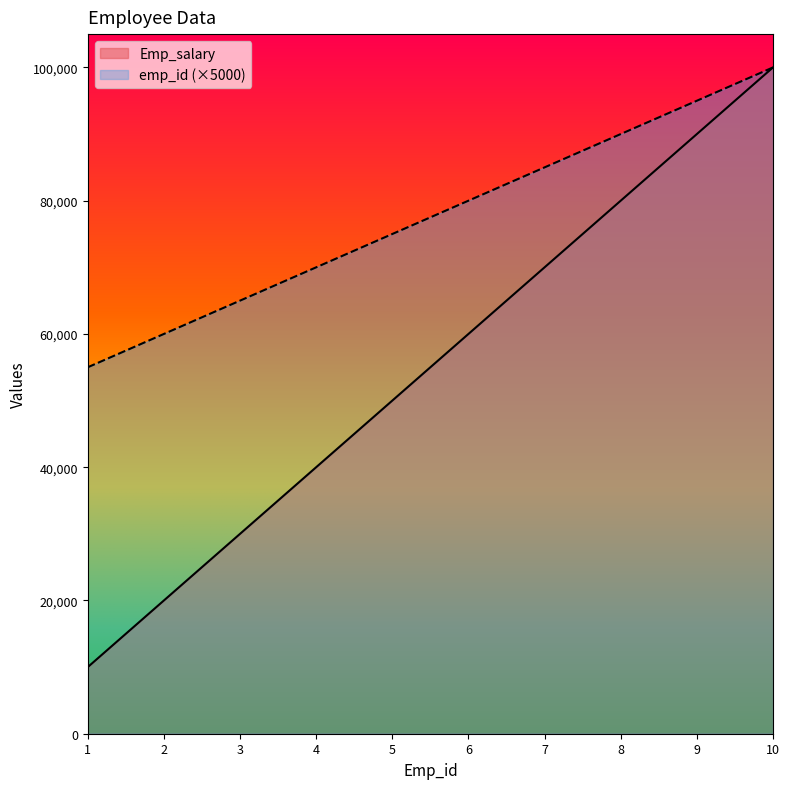

Which series has the largest total across all categories?

emp_id (×5000)